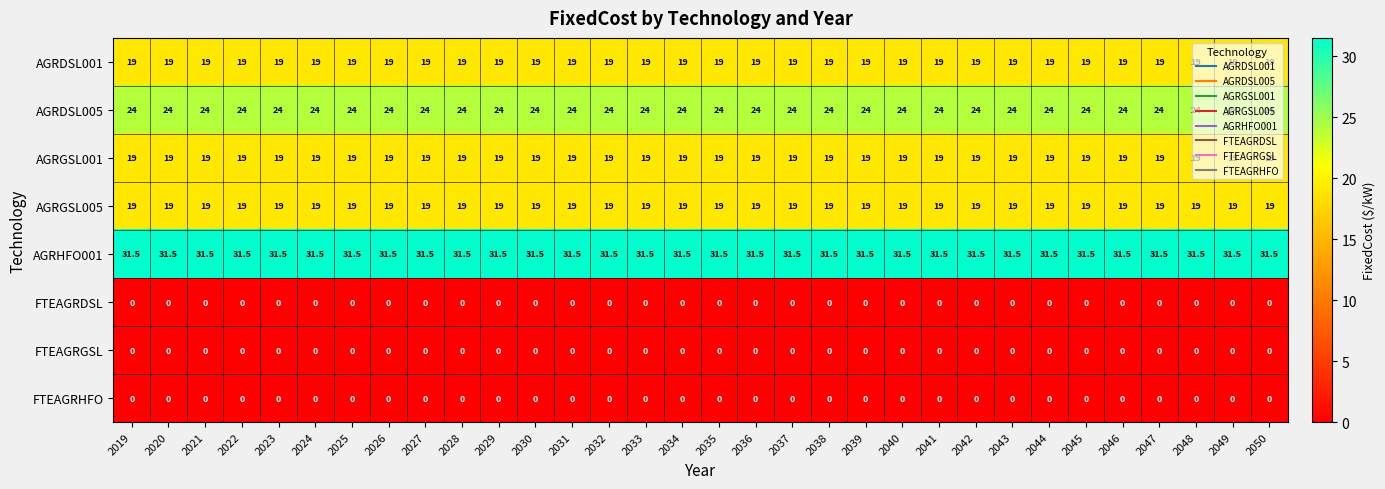

What is the average value of the AGRGSL005 series?

19.0